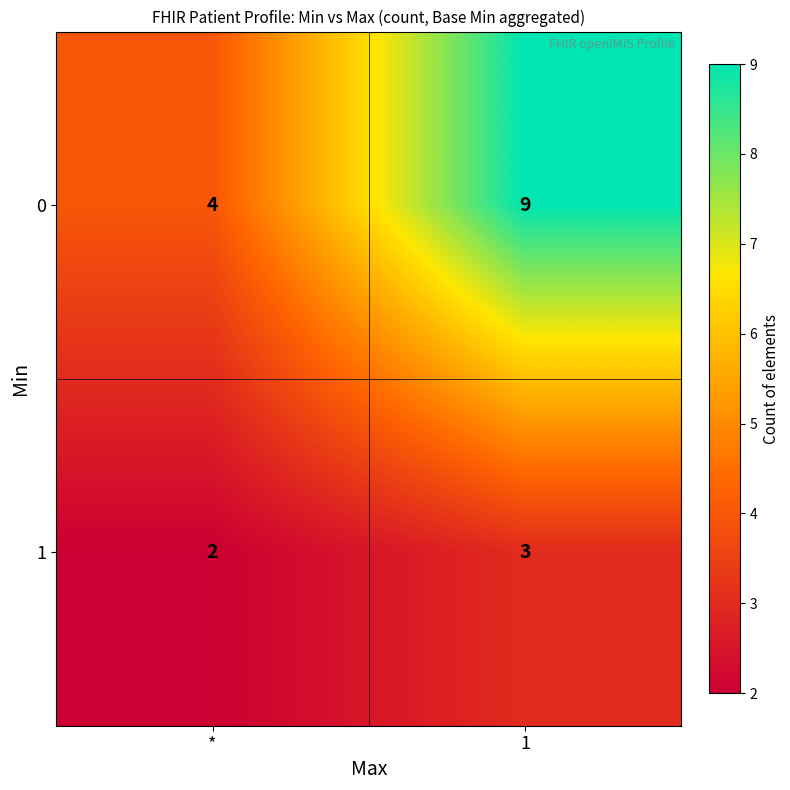

What is the difference between the 0 values at * and 1?

5